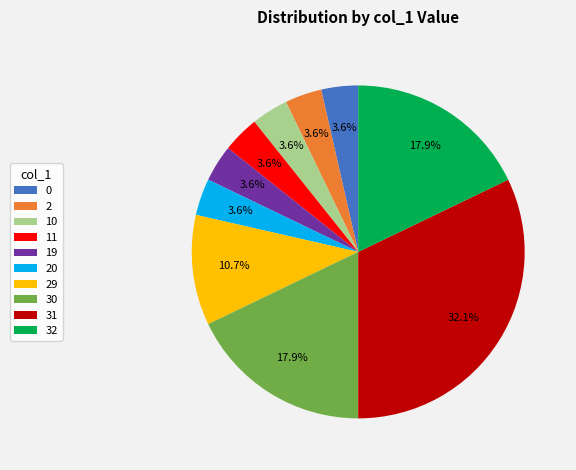

What is the largest slice in the pie chart?

31